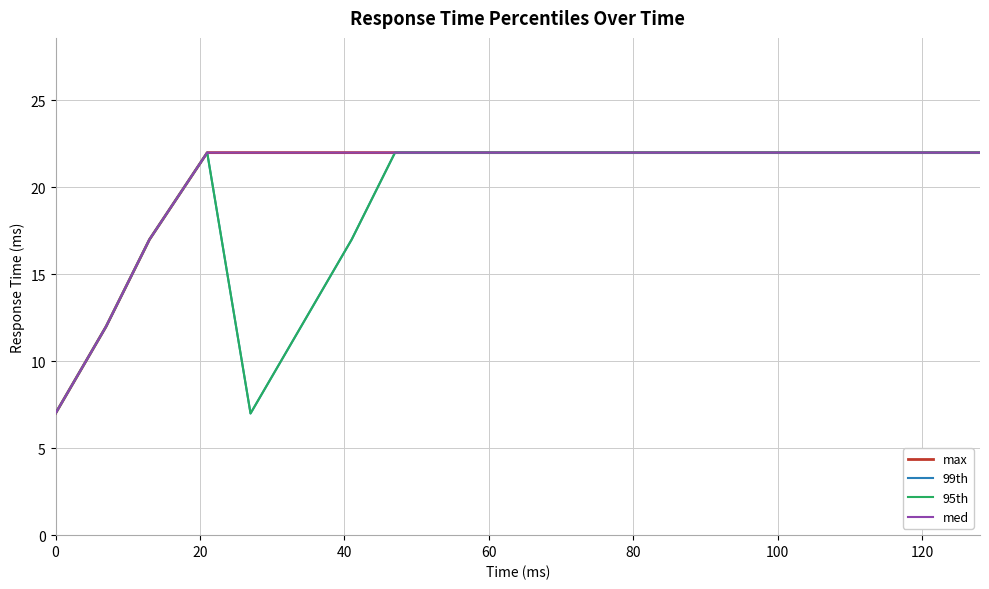

True or false: med has more than 1 interior local peaks.

False